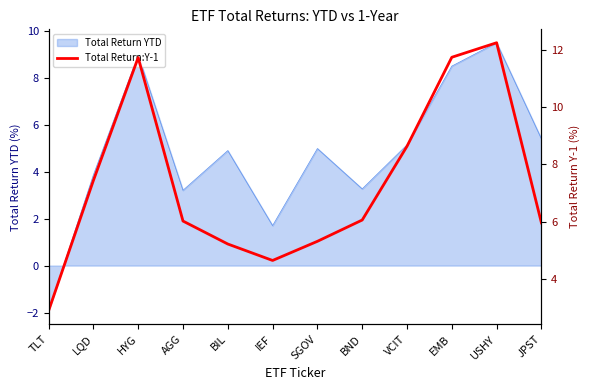

Reading left to right, what are all the values shown in this chart?

TLT=2.9	LQD=7.4	HYG=11.7	AGG=6.0	BIL=5.2	IEF=4.7	SGOV=5.3	BND=6.1	VCIT=8.6	EMB=11.7	USHY=12.2	JPST=6.0